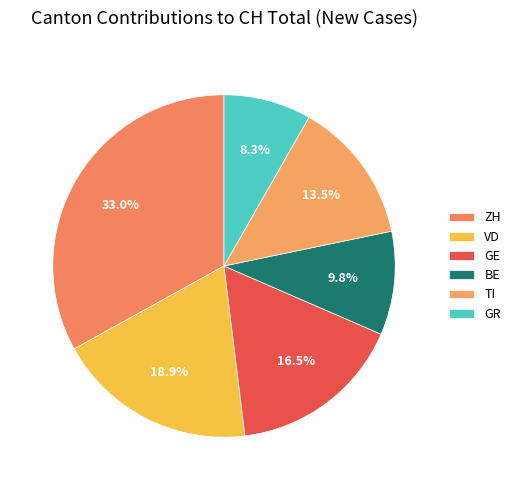

How many slices are in this pie chart?

6